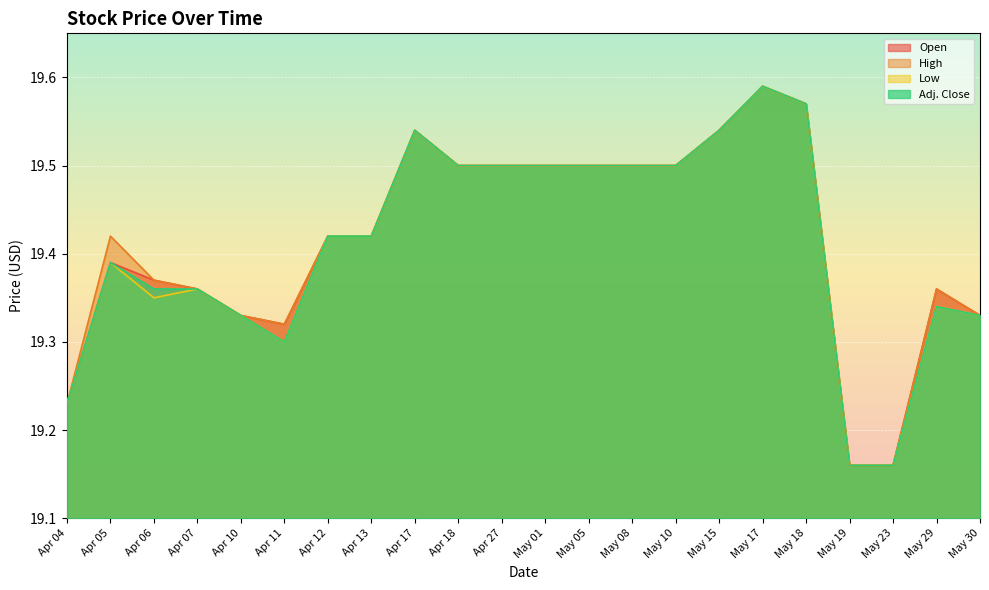

Rank the series at May 15 from lowest to highest value.

Open, High, Low, Adj. Close